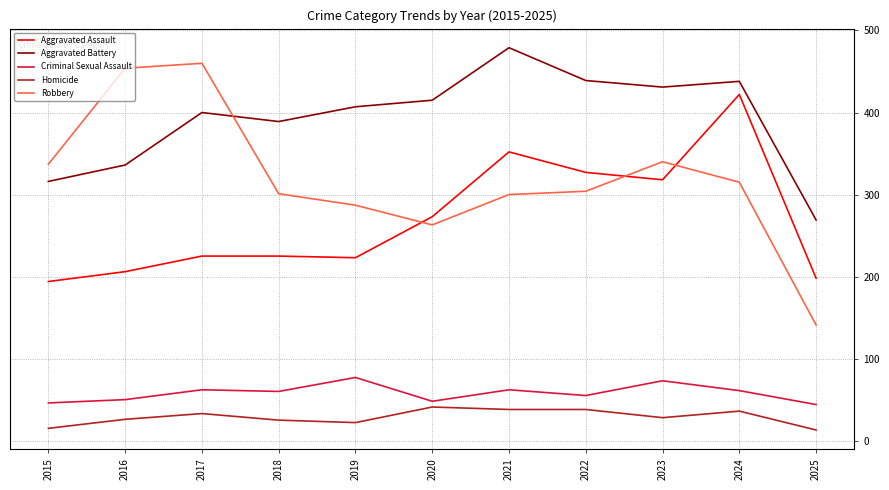

True or false: Homicide and Aggravated Battery intersect in this chart.

False